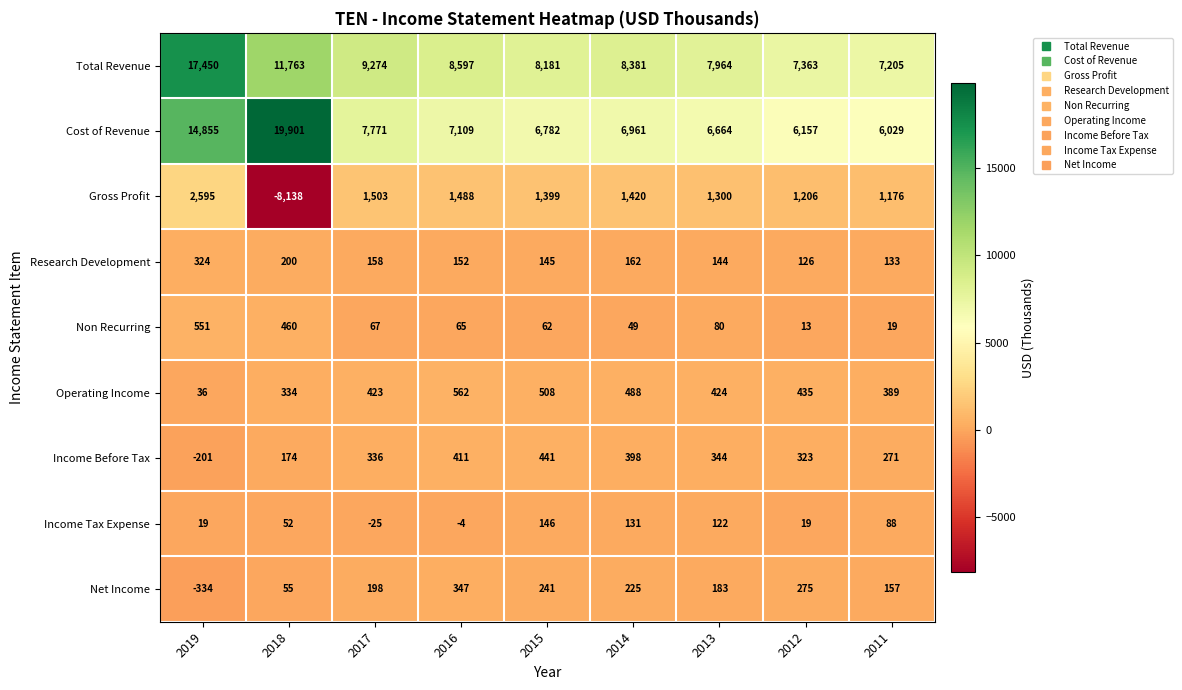

Is the value of Operating Income at 2014 greater than the value of Income Before Tax at 2019?

Yes